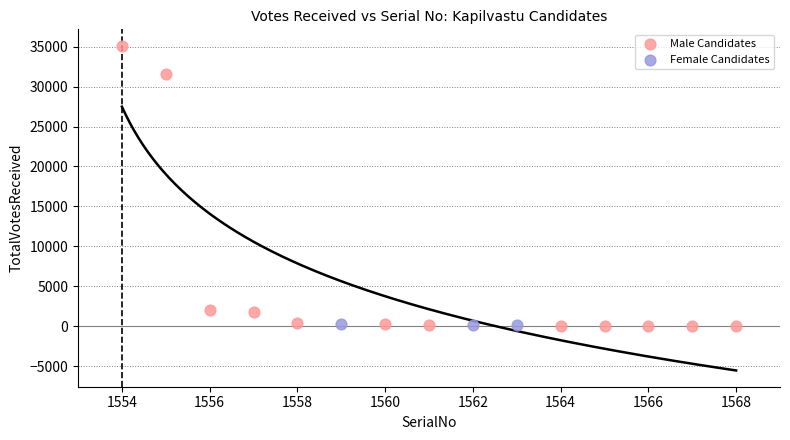

Which series reaches the maximum Y coordinate?

Male Candidates